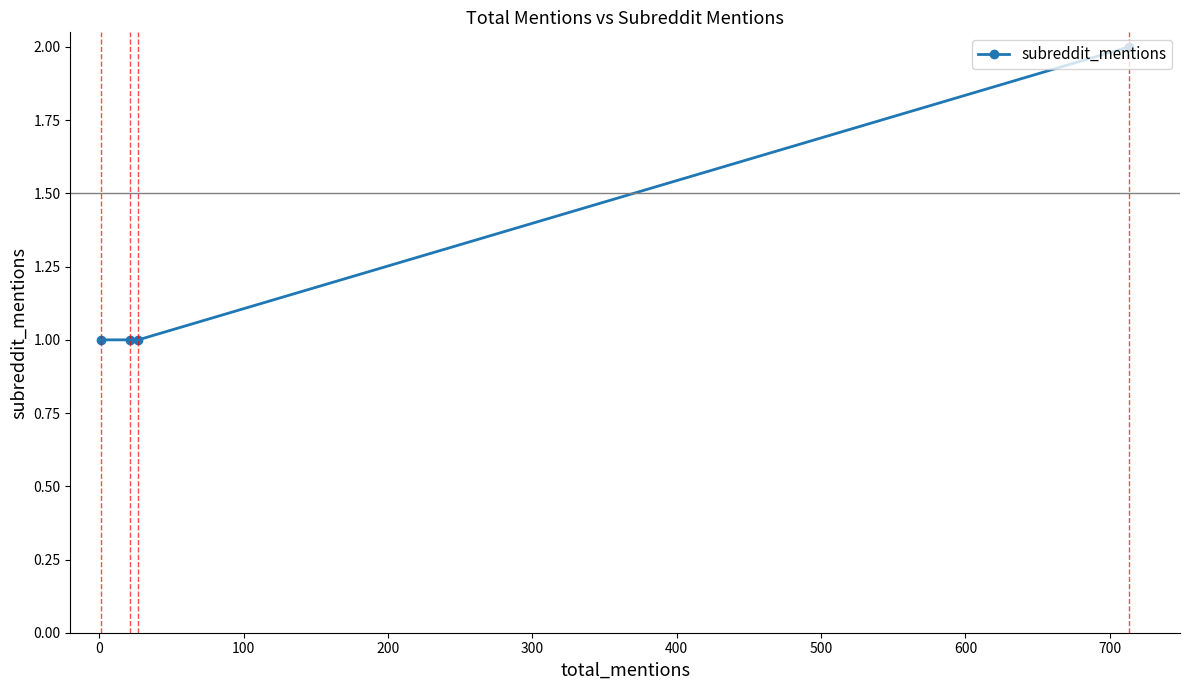

What is the sum of all values?

5